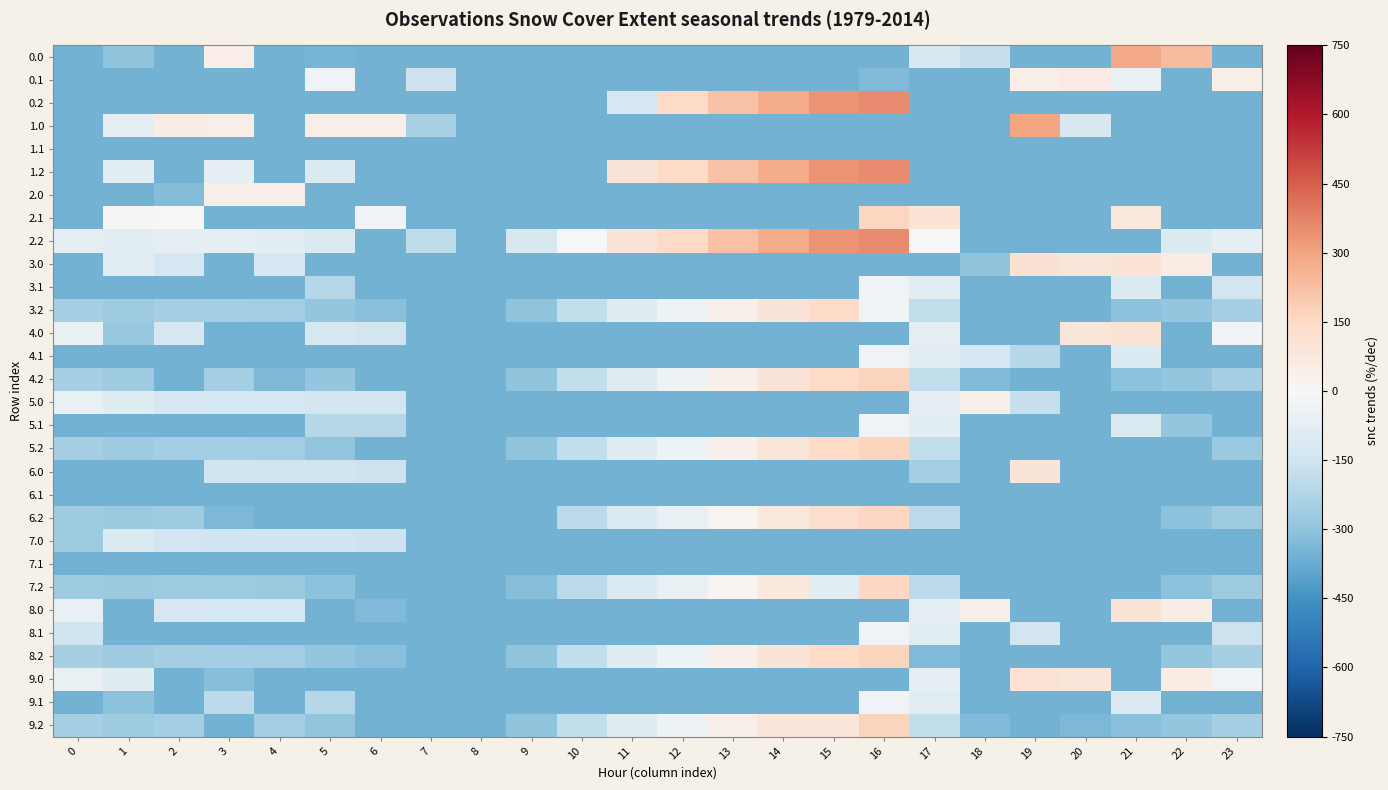

Which has a higher value, 23 or 5?

5